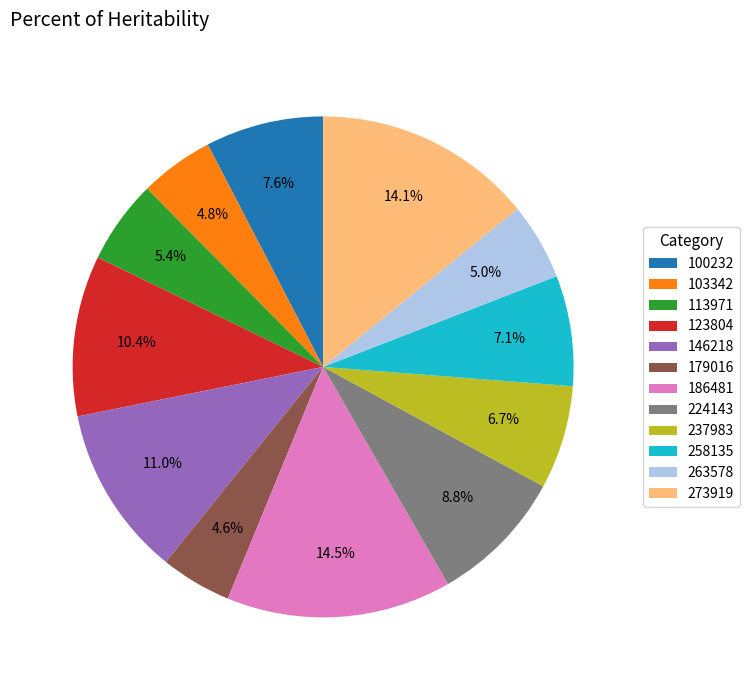

What portion of the pie excludes 100232?

92.4%